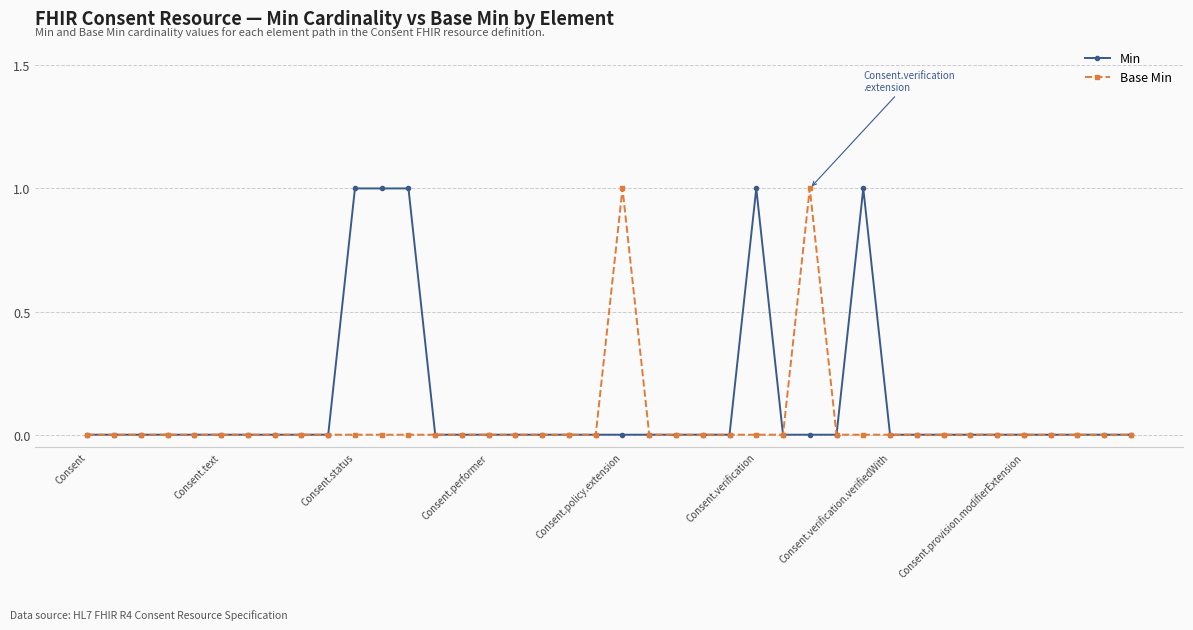

Which series has the largest total across all categories?

Min